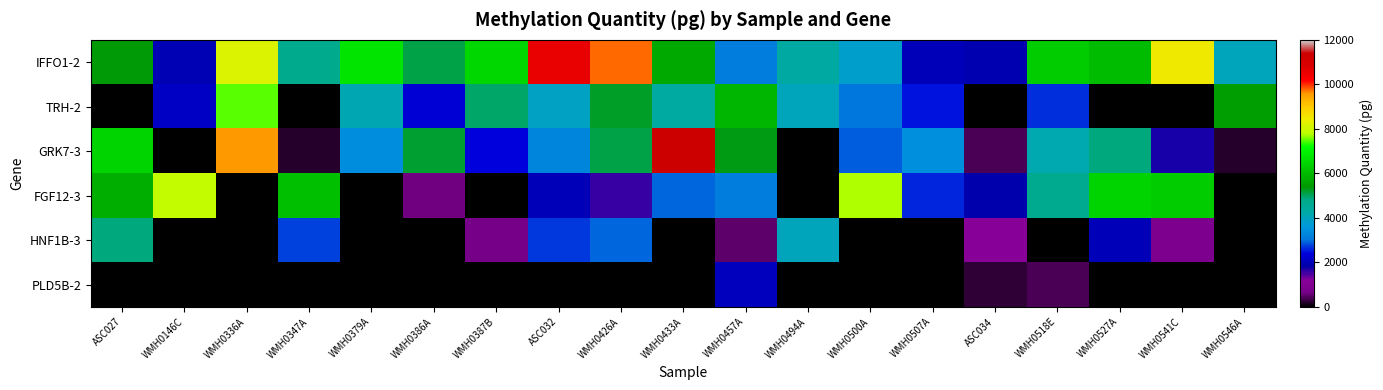

Rank the series by their maximum value, from highest to lowest.

GRK7-3, IFFO1-2, FGF12-3, TRH-2, HNF1B-3, PLD5B-2